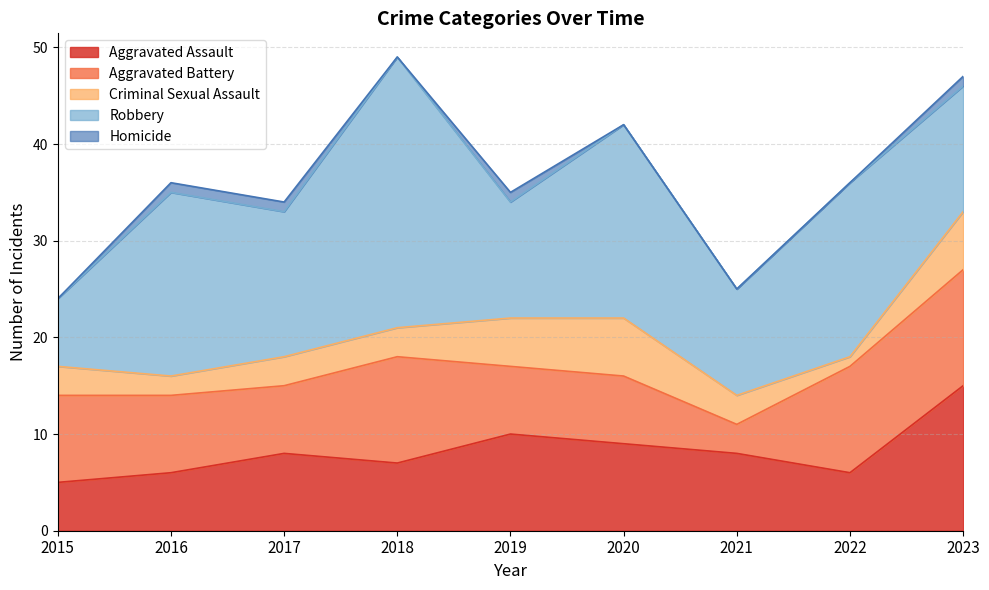

At which label is Criminal Sexual Assault closest to 3?

2015